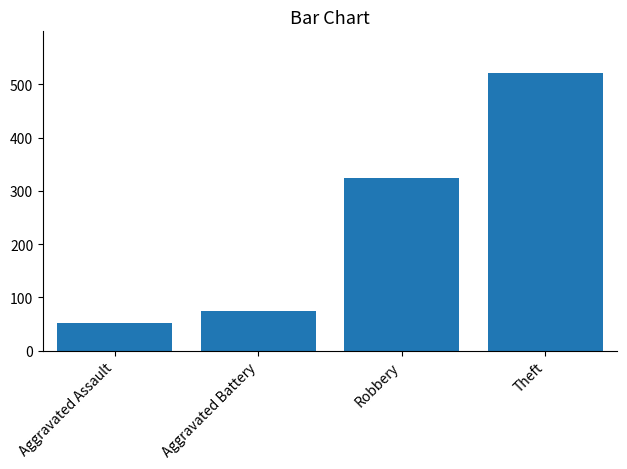

What value does the data have at Theft?

521